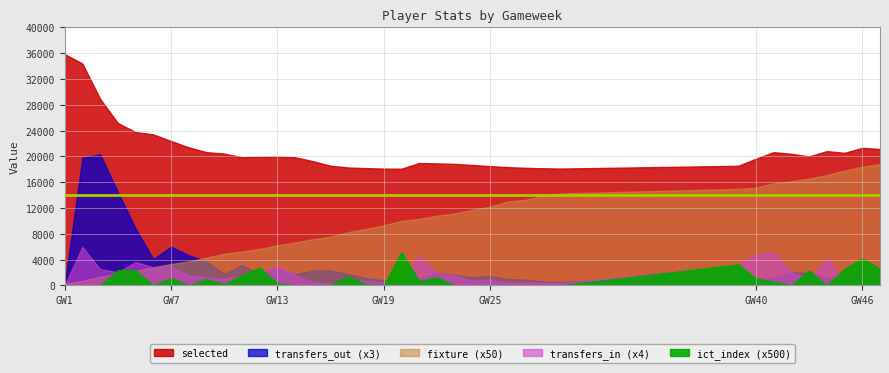

What is the difference between the second highest and minimum values in the transfers_out series?

6592.0